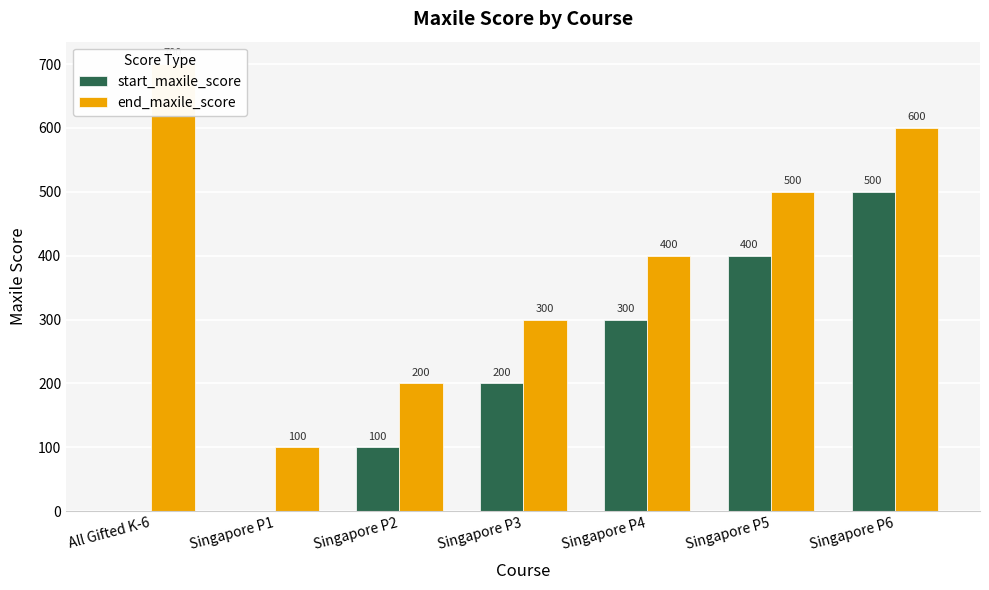

Rank the series by their maximum value, from lowest to highest.

start_maxile_score, end_maxile_score